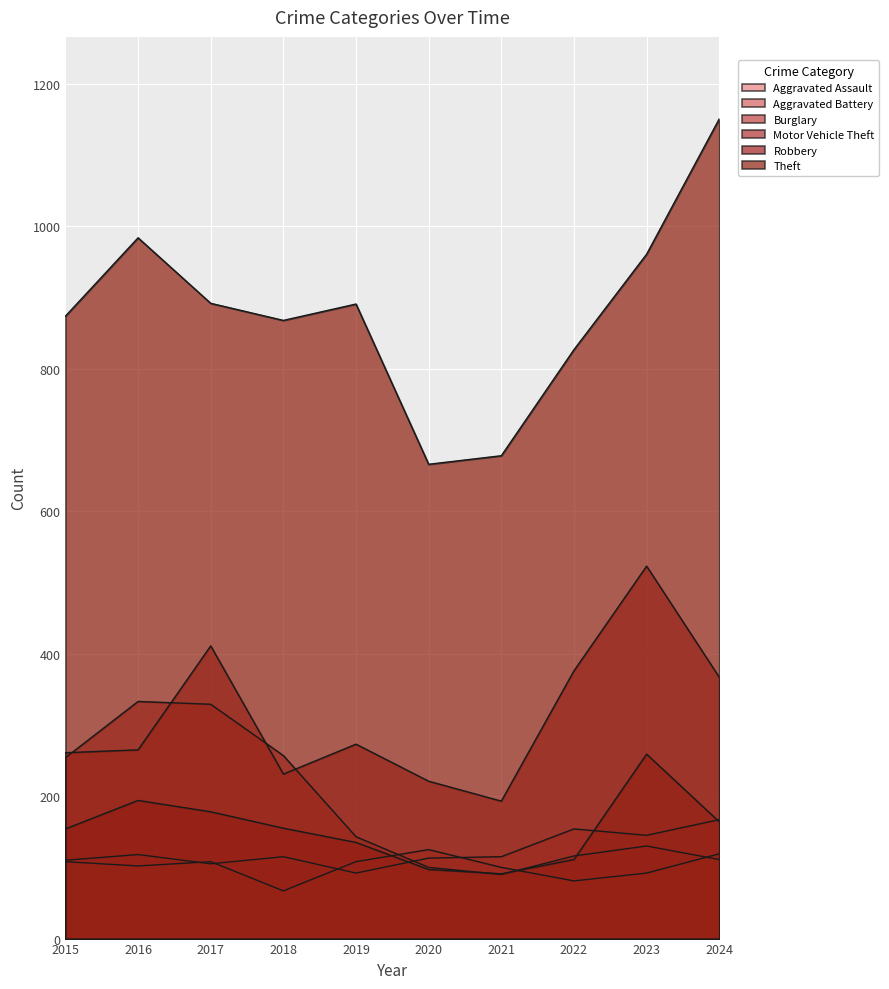

Between 2020 and 2017, which is larger?

2020